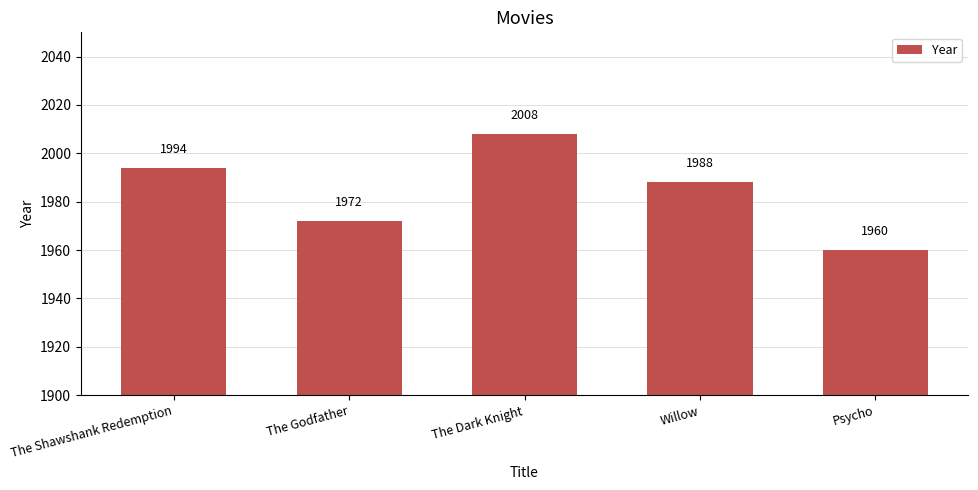

Count the number of data series in this chart.

1